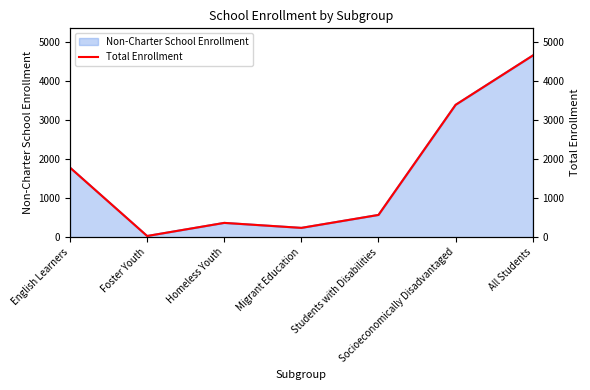

What is the change in value from Migrant Education to All Students?

+4417